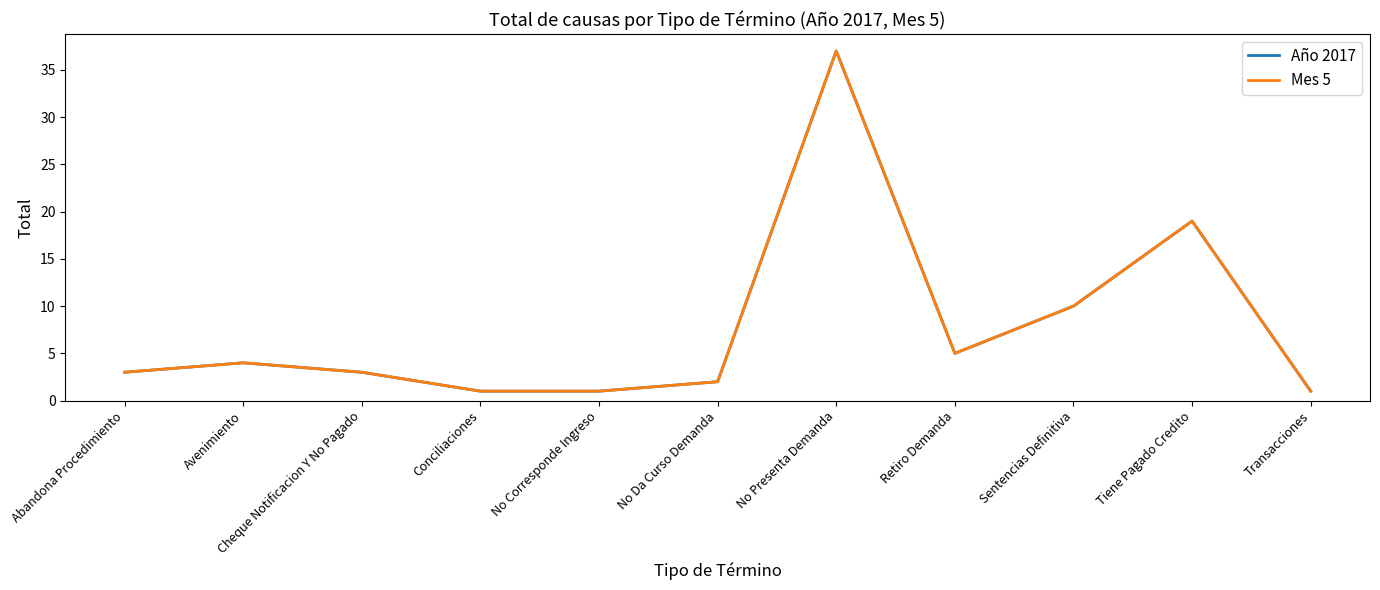

What are all the series names shown in the legend?

Año 2017, Mes 5